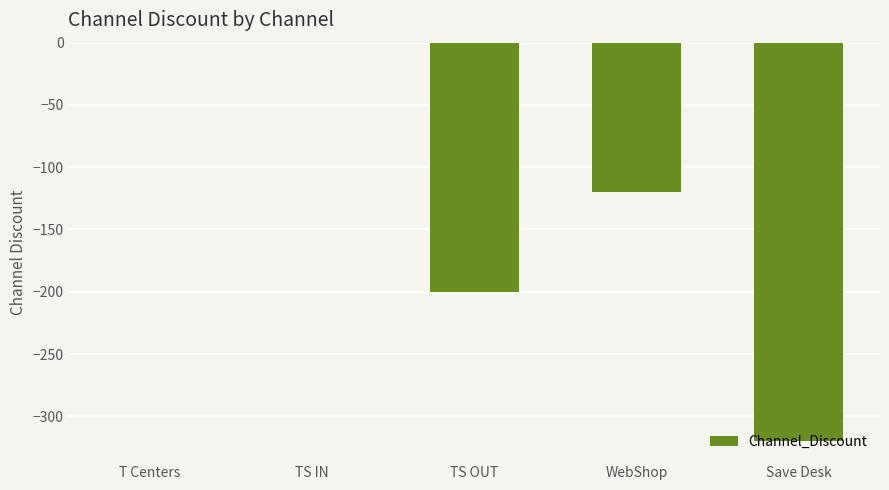

What is the difference between the values at Save Desk and T Centers?

320